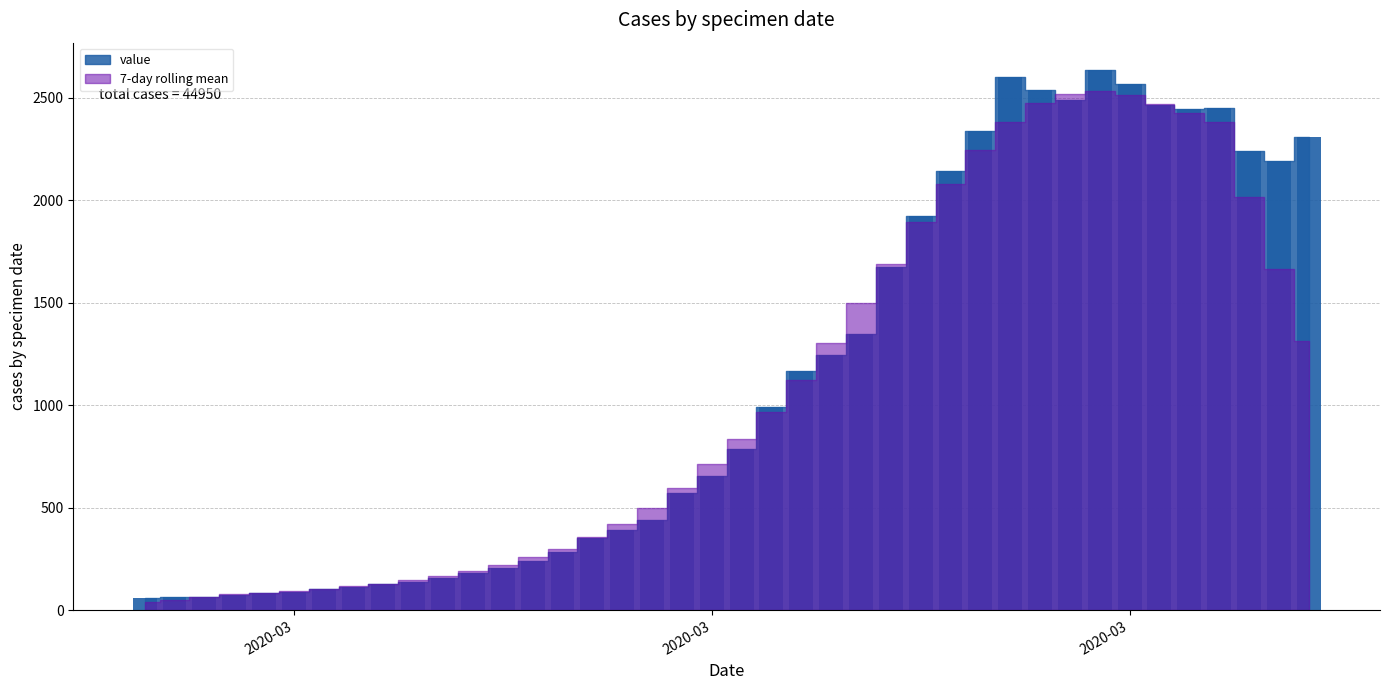

What is the minimum value shown in the chart?

61